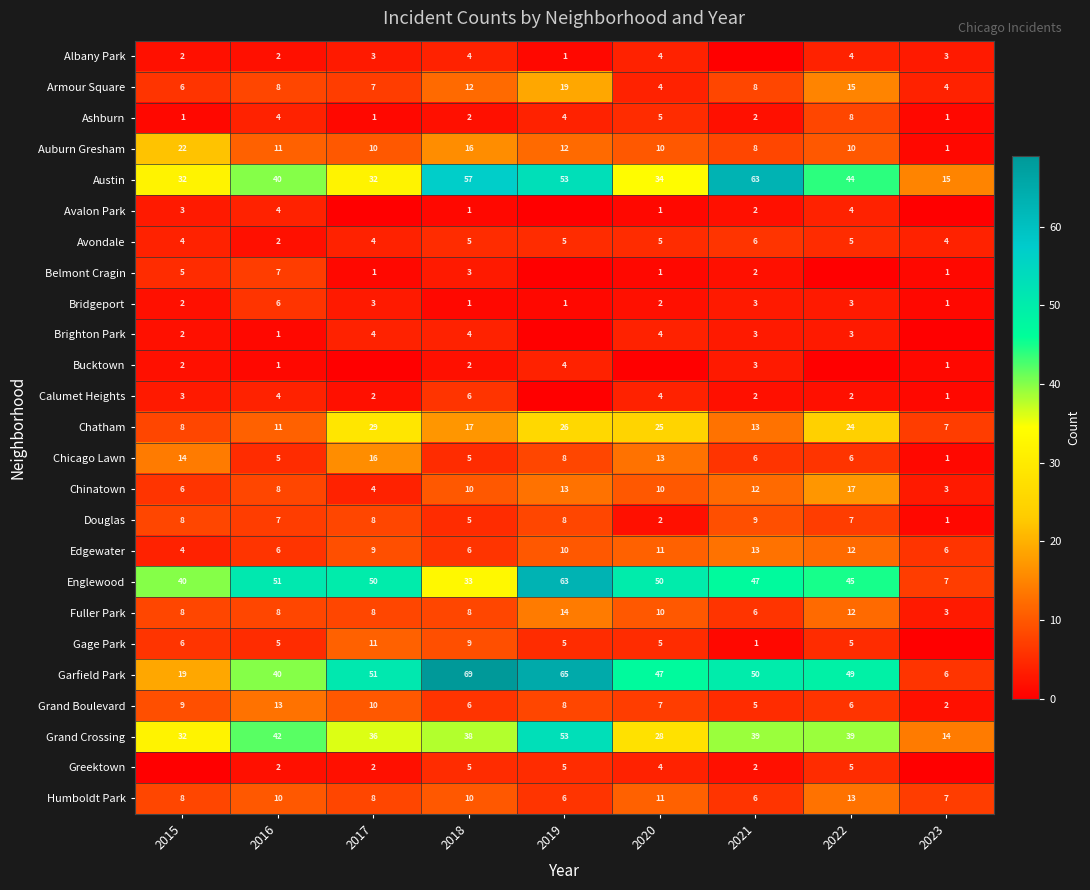

At which label is Edgewater closest to 8?

2017